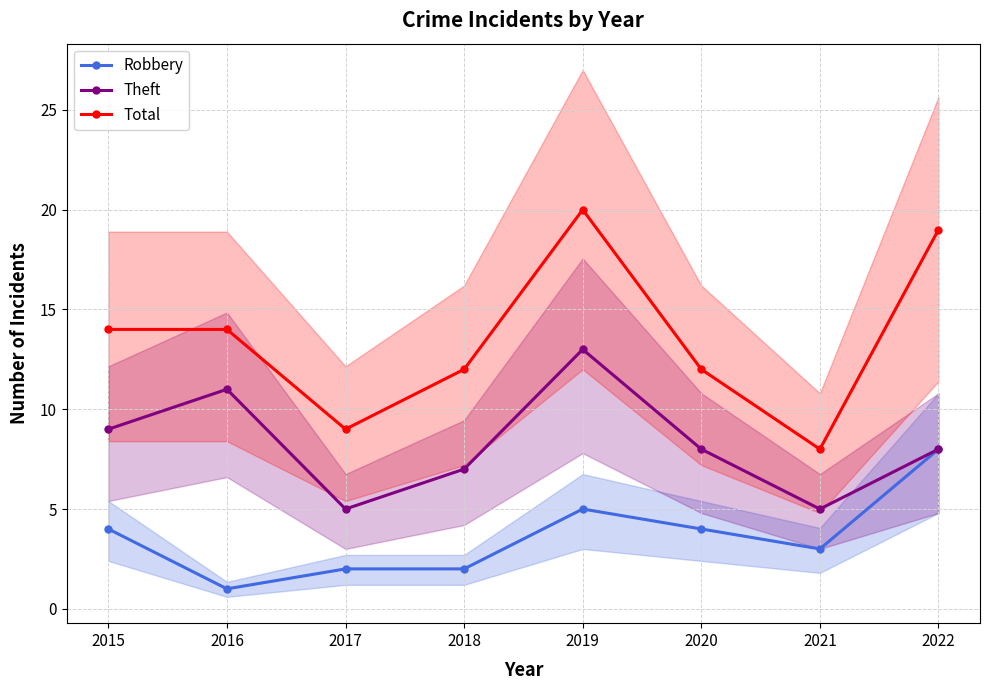

How many lines are shown in the chart?

3